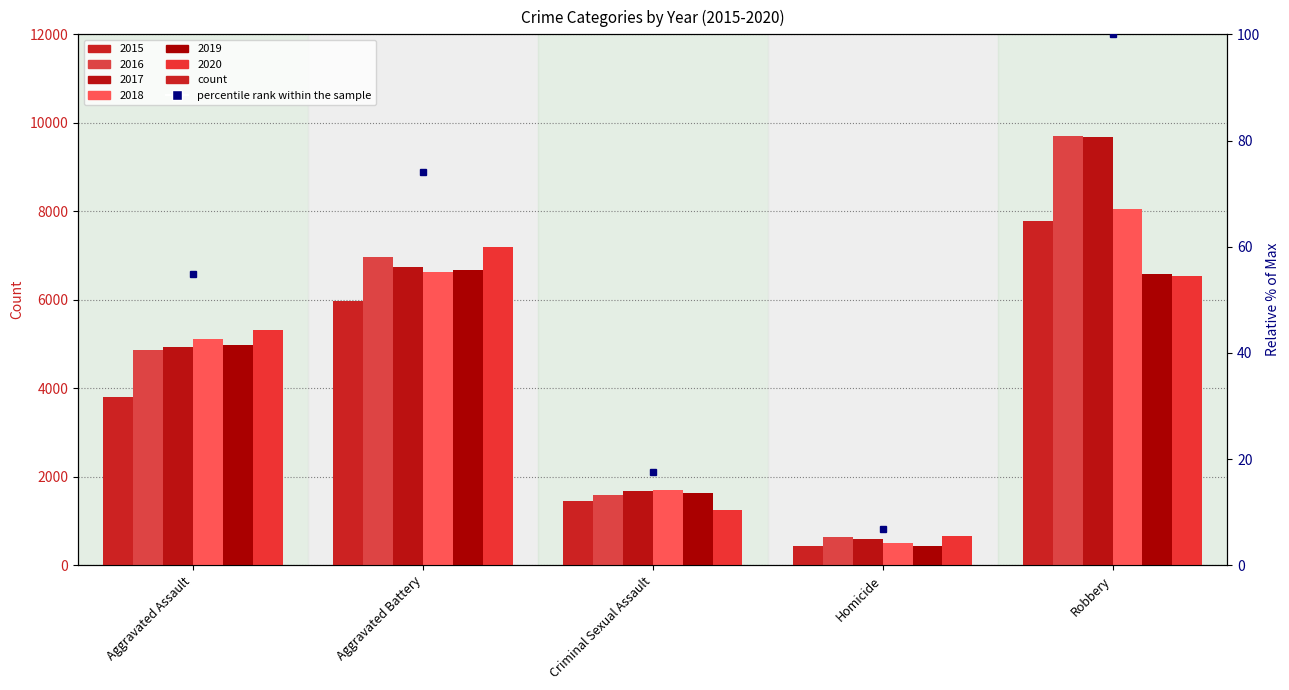

At which category is the sum across all series the highest?

Robbery